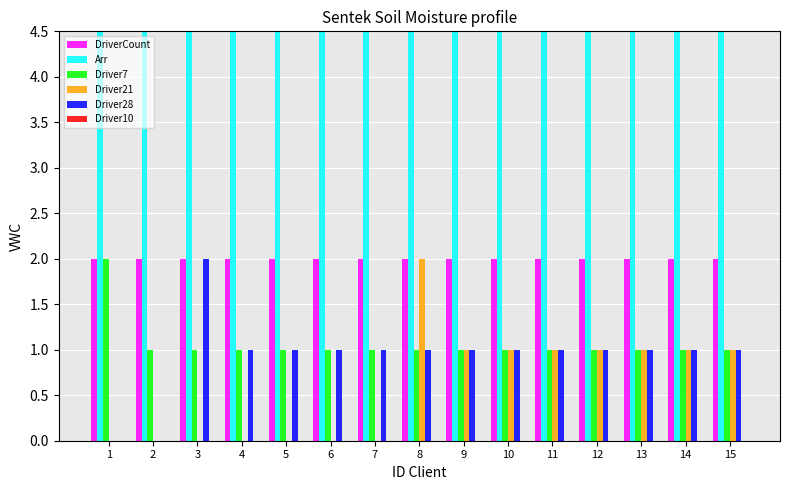

What is the sum of all DriverCount values?

30